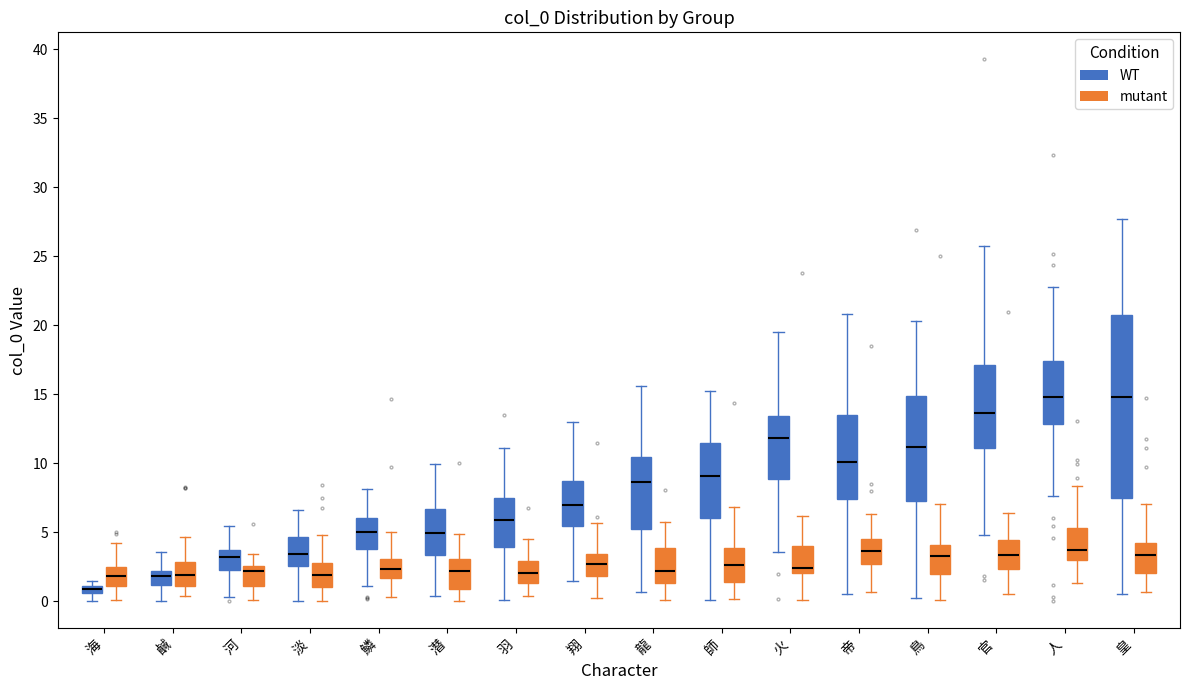

Where does the upper whisker of the box for 潛 (WT) end on the y-axis? The values are not printed on the chart, so give them approximately, as read against the axis.

10.0